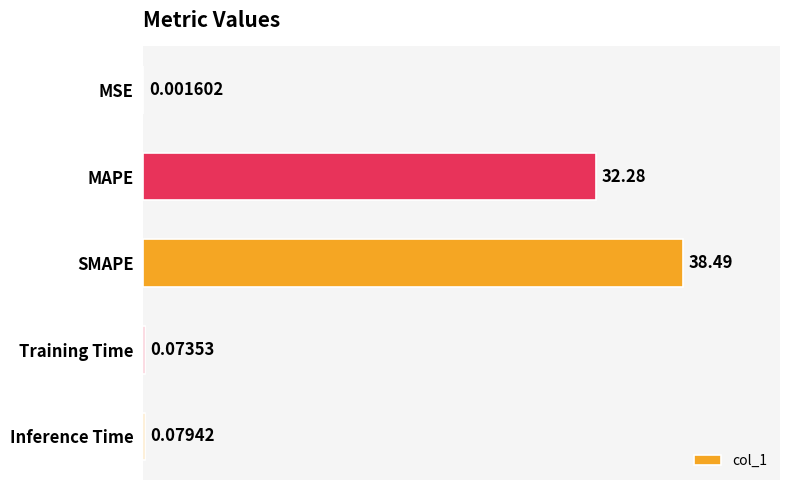

What is the change in value from MSE to SMAPE?

+38.5